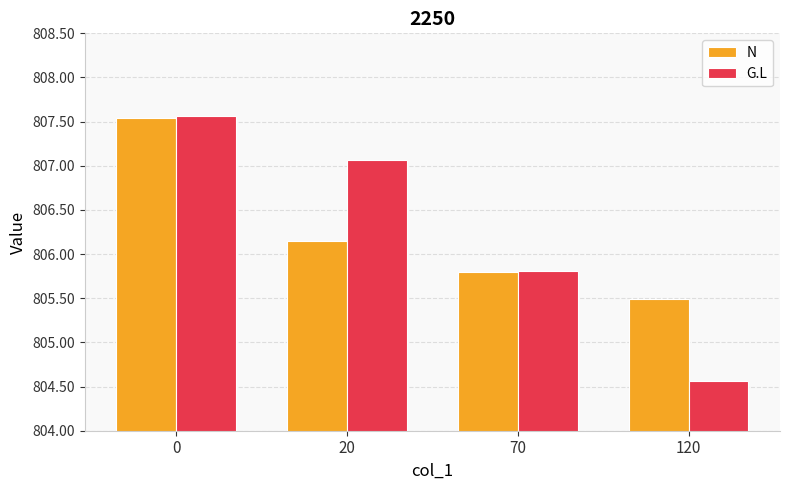

List the labels in order of G.L value, smallest first.

120, 70, 20, 0